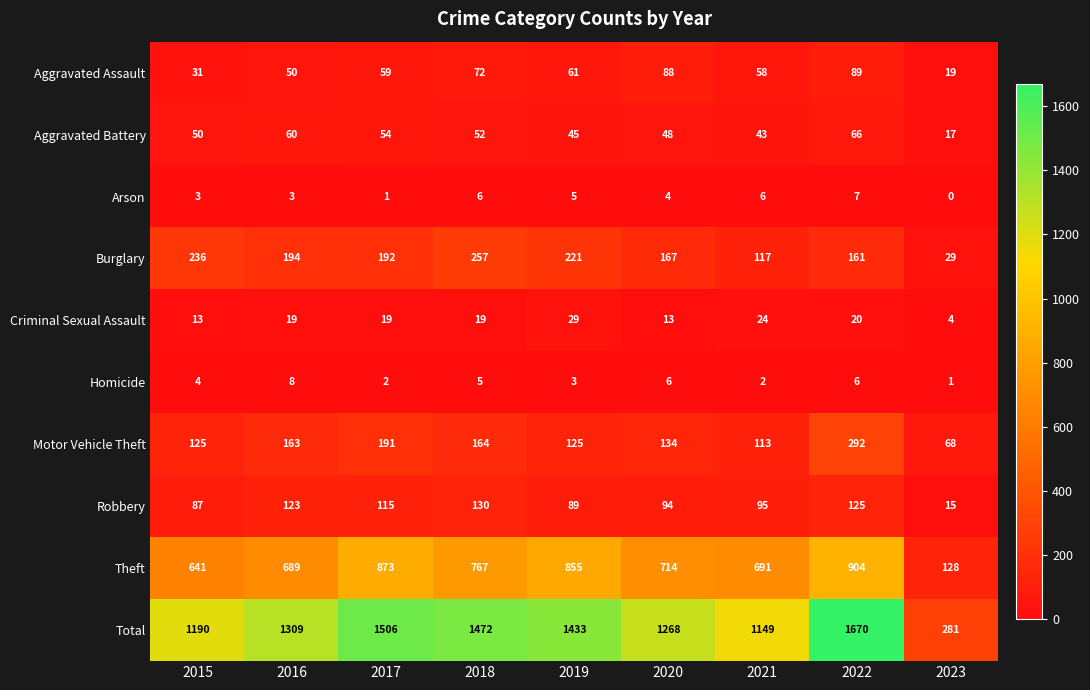

List the series in order of their peak value, lowest first.

Arson, Homicide, Criminal Sexual Assault, Aggravated Battery, Aggravated Assault, Robbery, Burglary, Motor Vehicle Theft, Theft, Total